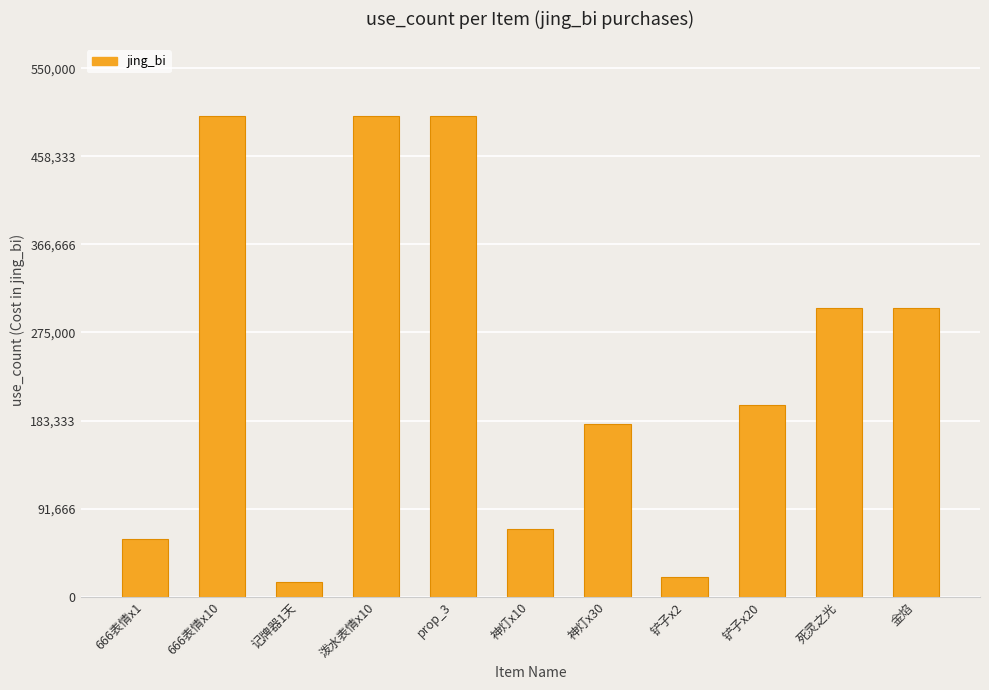

What is the maximum value shown in the chart?

500000